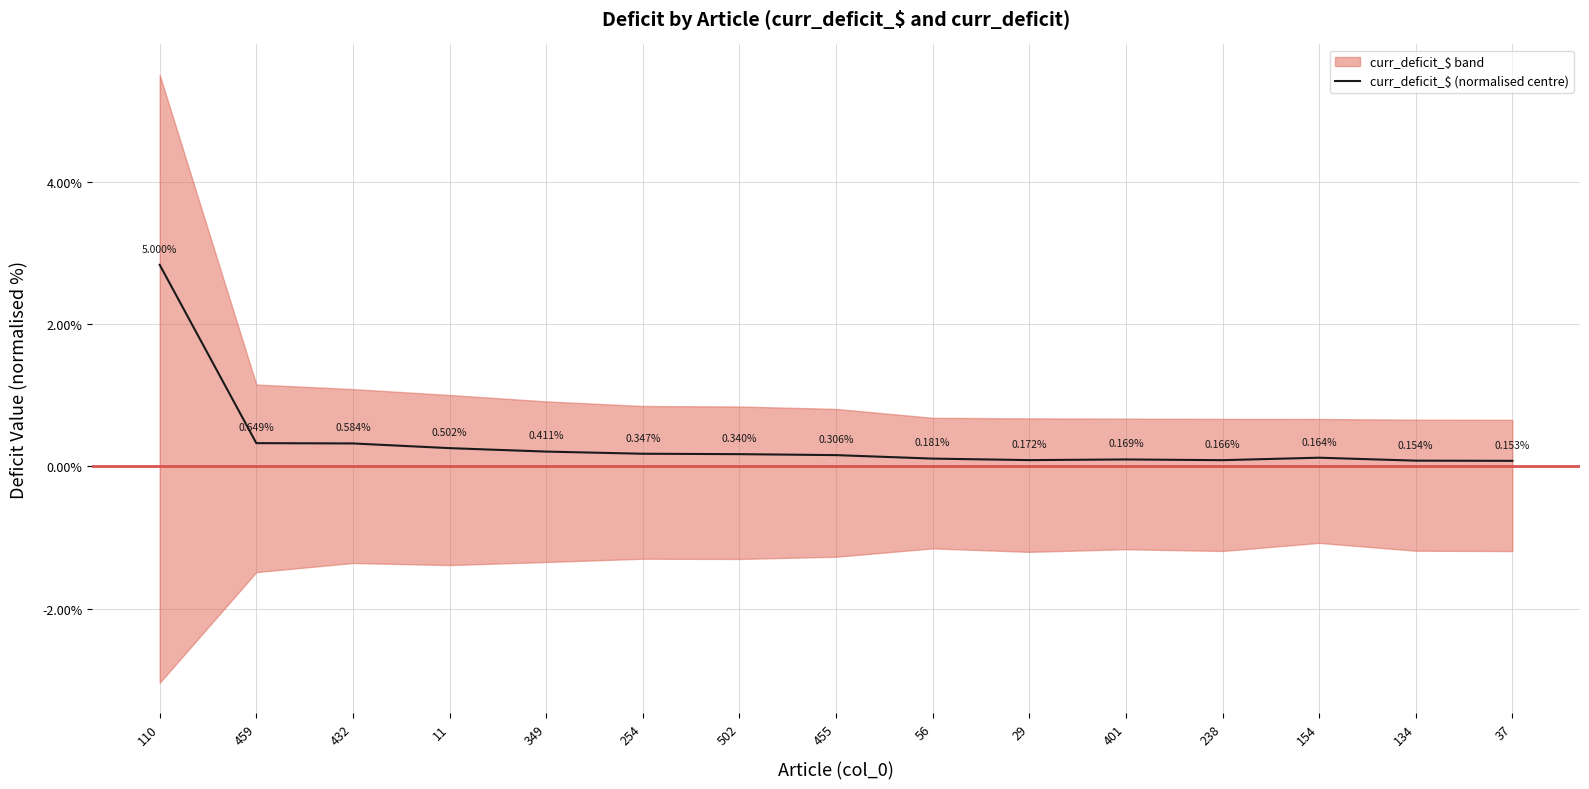

Which label corresponds to the smallest value in the chart?

37